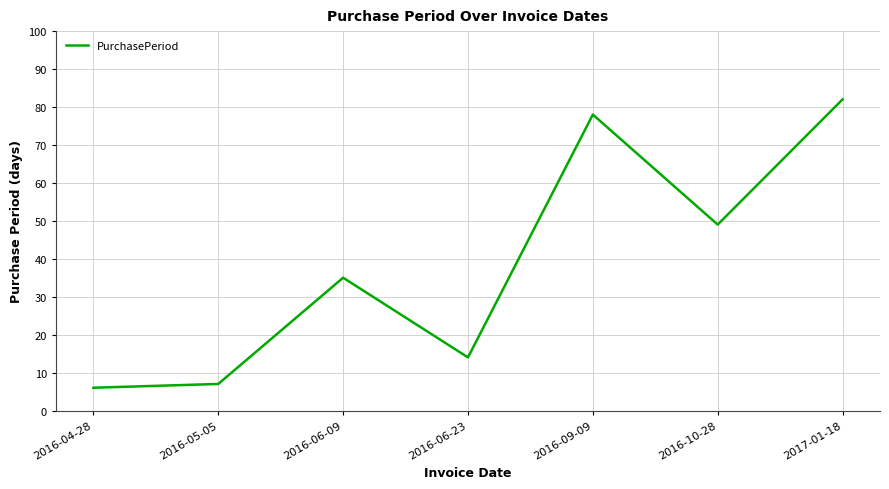

What position from the left is 2017-01-18?

7